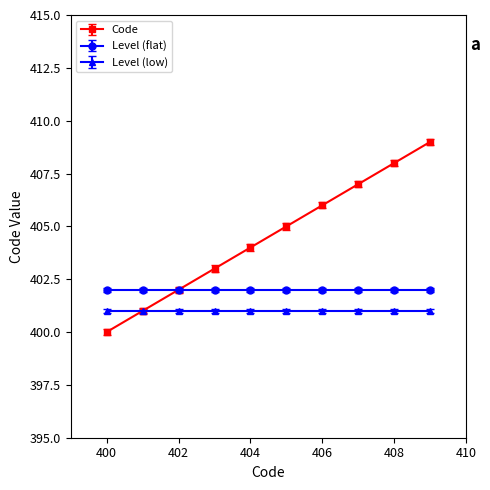

List the series in order of their peak value, highest first.

Code, Level (flat), Level (low)